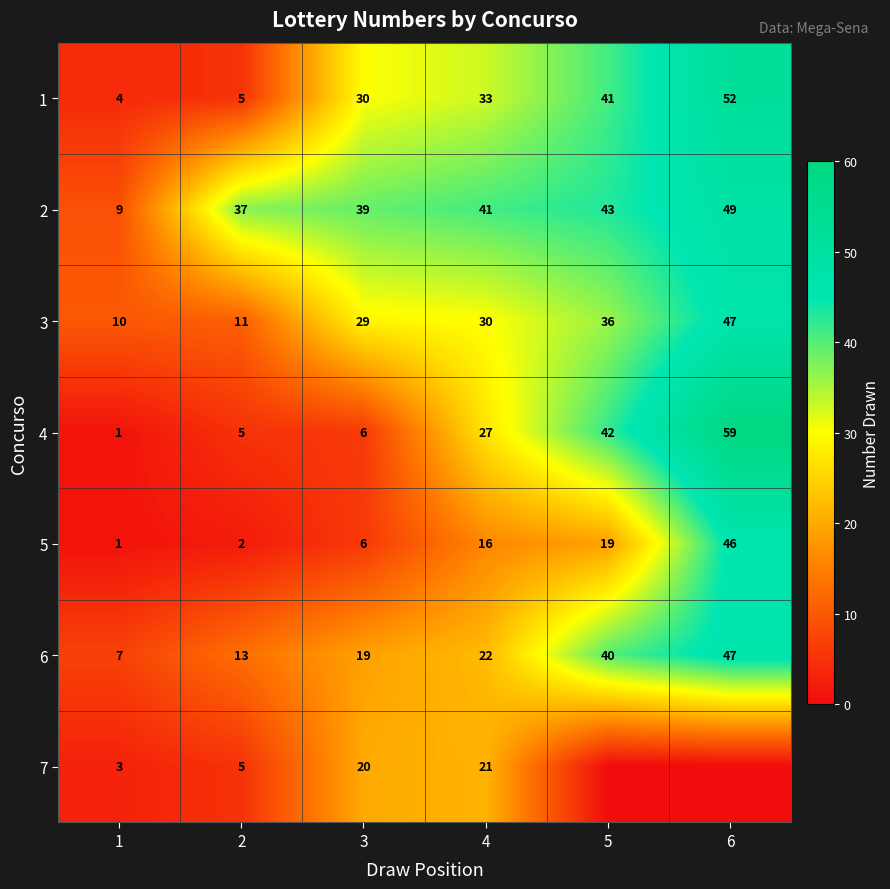

How many data points in 6 are less than 22?

3